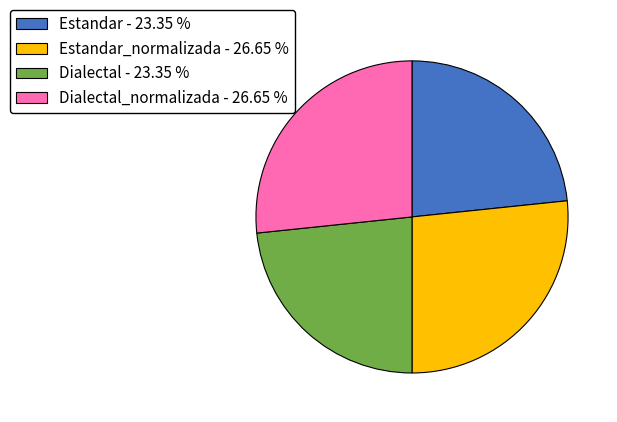

Does Estandar_normalizada - 26.65 % account for over 50% of the chart?

No